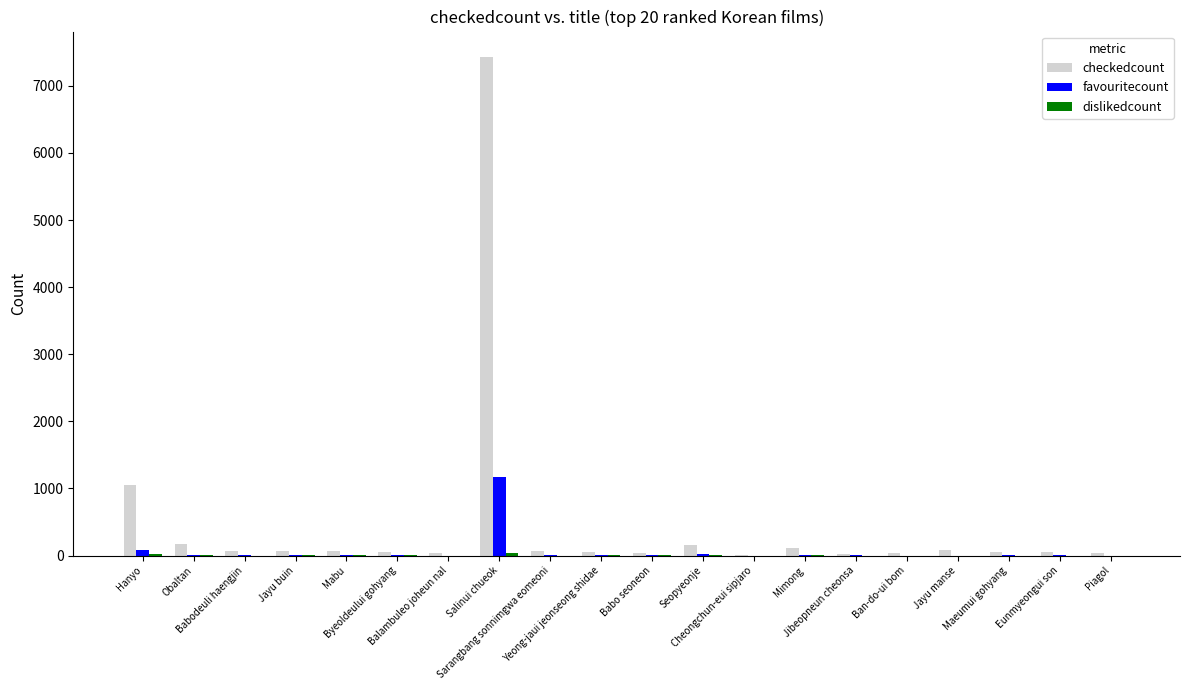

Which series has the largest total across all categories?

checkedcount